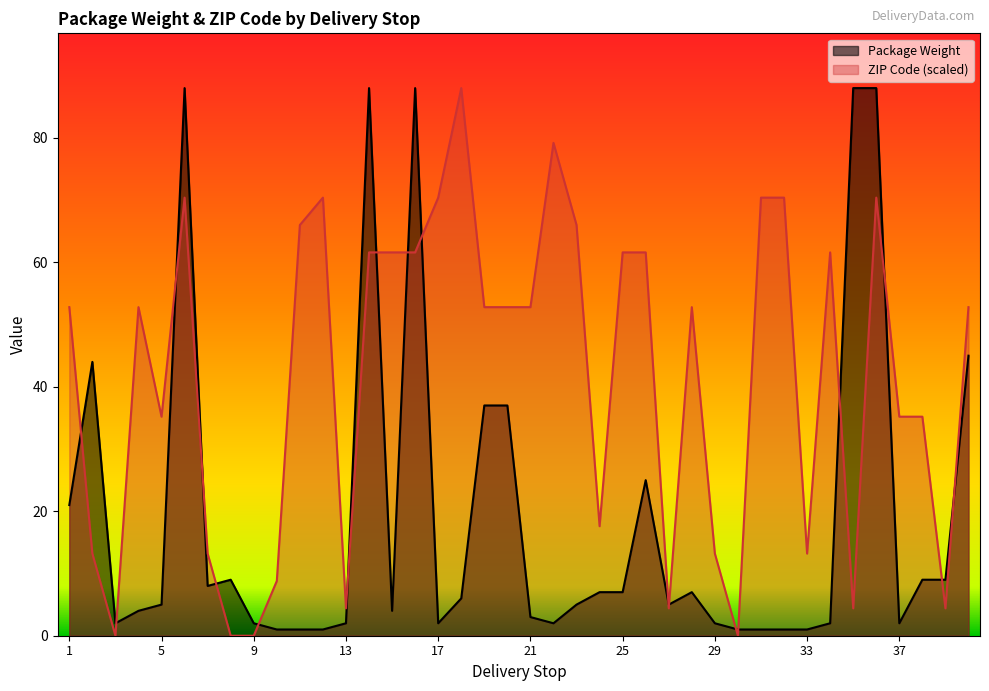

At which category does Package Weight reach its first local peak?

2